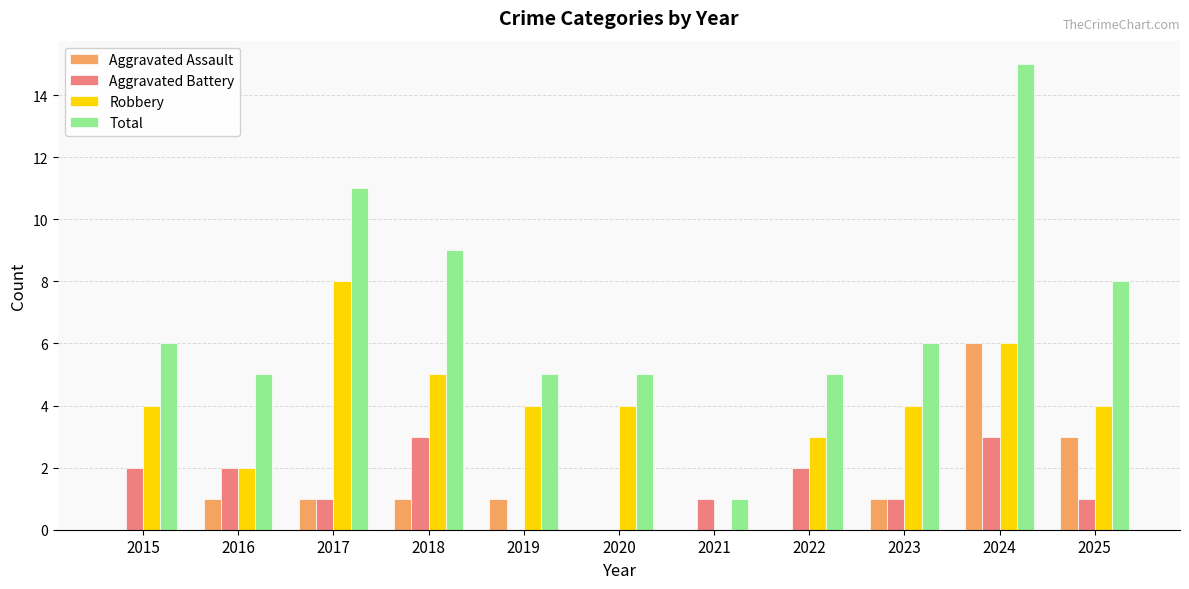

Which series has the widest spread of values?

Total